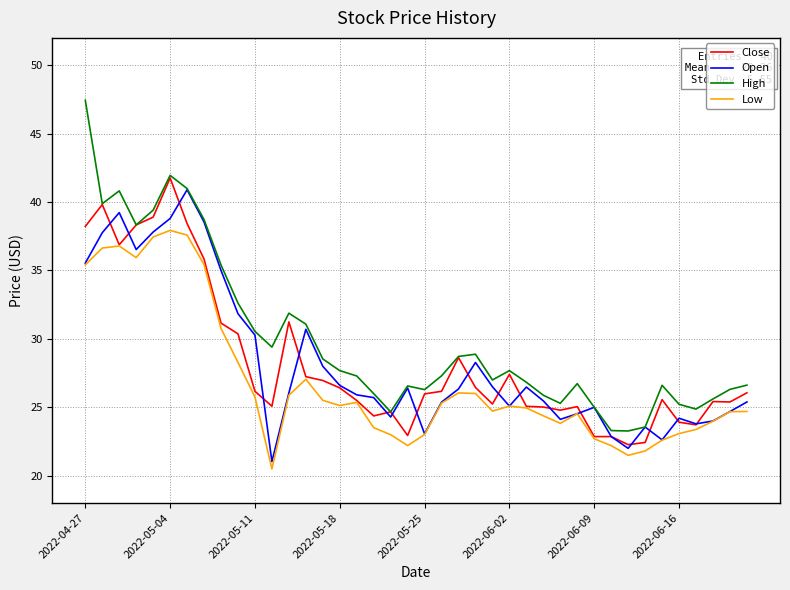

What is the sum of all Open values?

1130.3